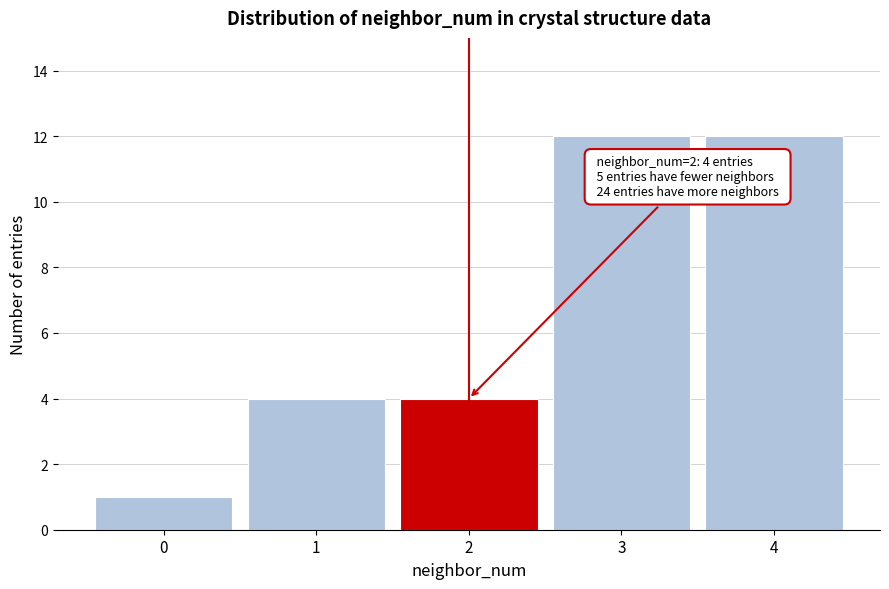

Reading right to left, what are all the values shown in this chart?

12	12	4	4	1